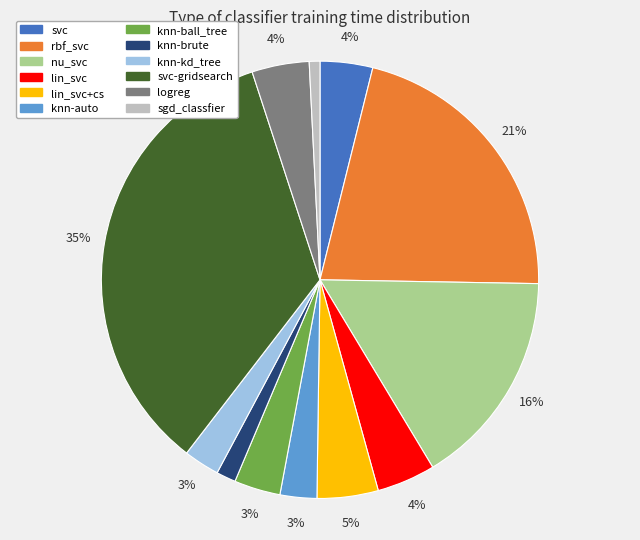

Is there a majority slice in this chart?

No